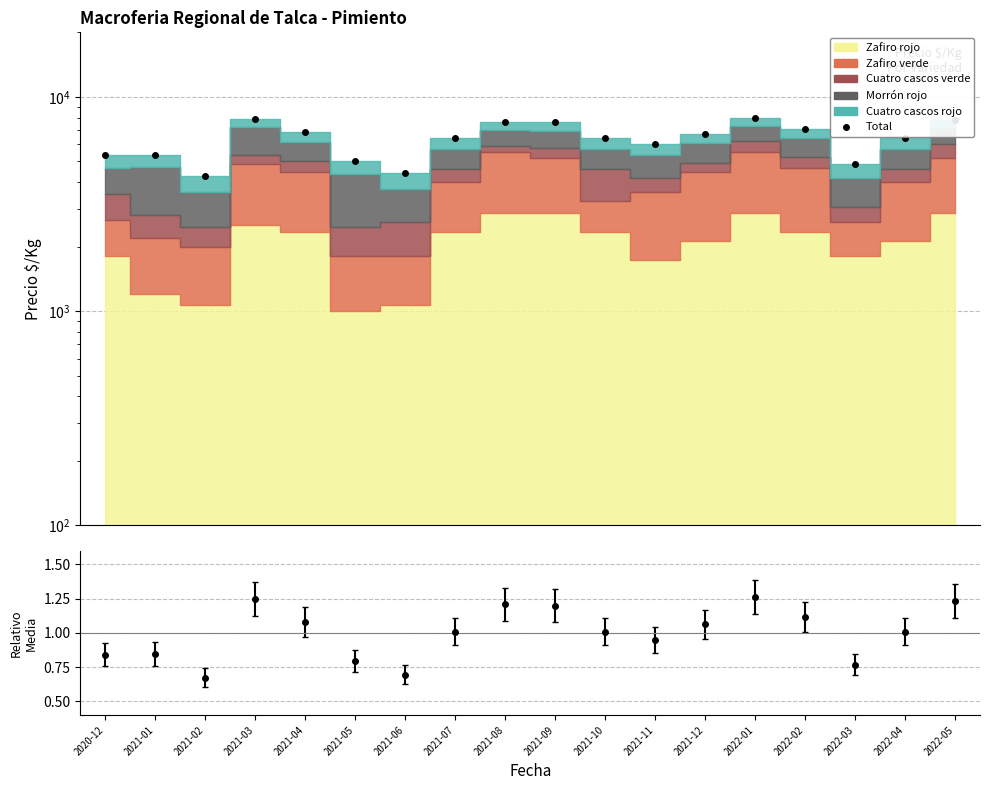

The chart shows a value of 14173 at 2022-01. True or false?

False